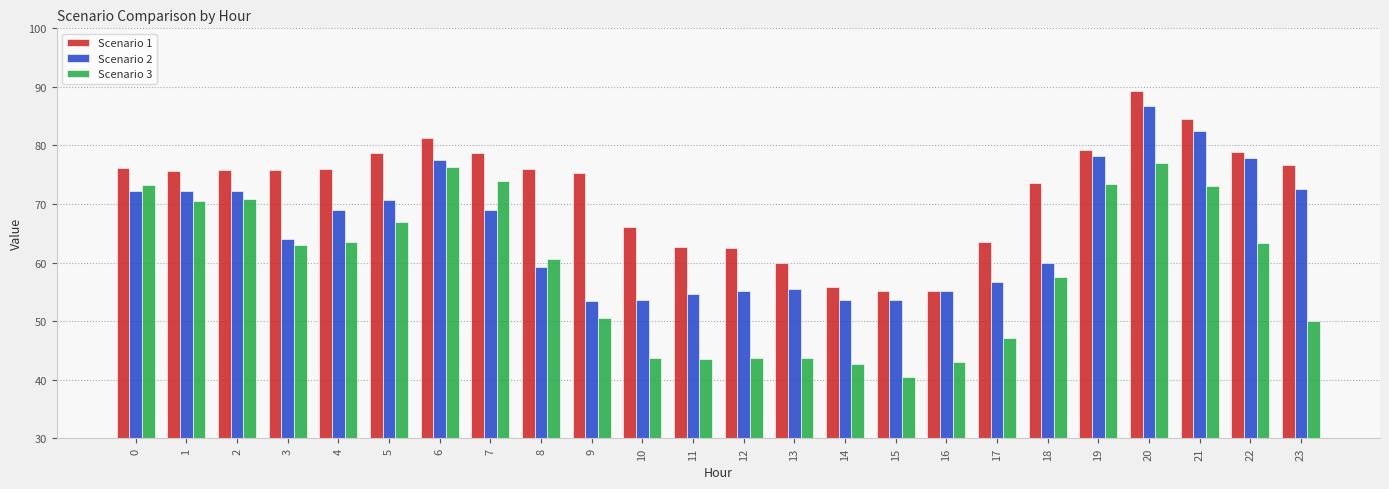

Rank the series by their average value, from lowest to highest.

Scenario 3, Scenario 2, Scenario 1